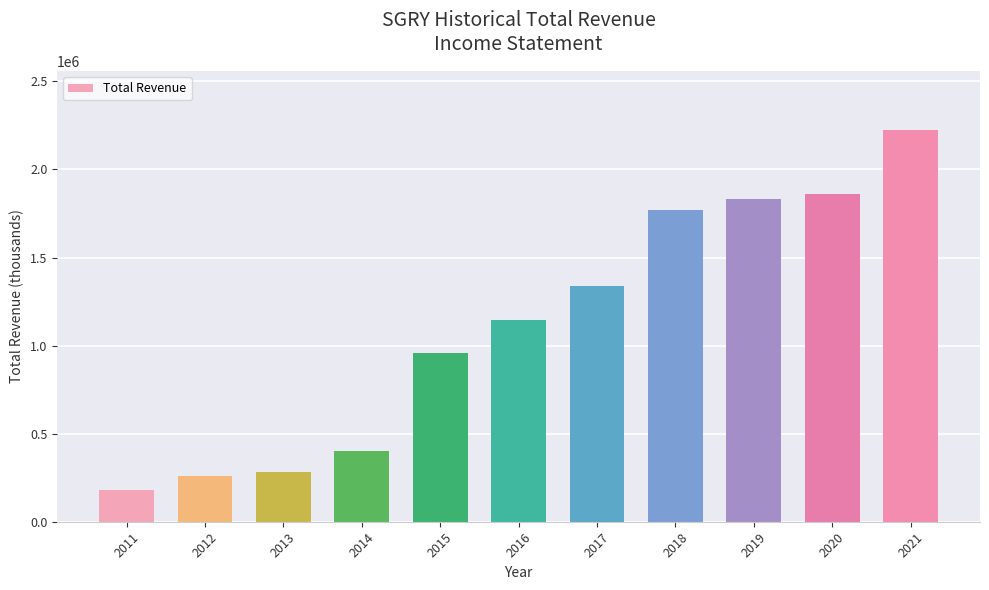

What is the approximate value at 2017?

1341200